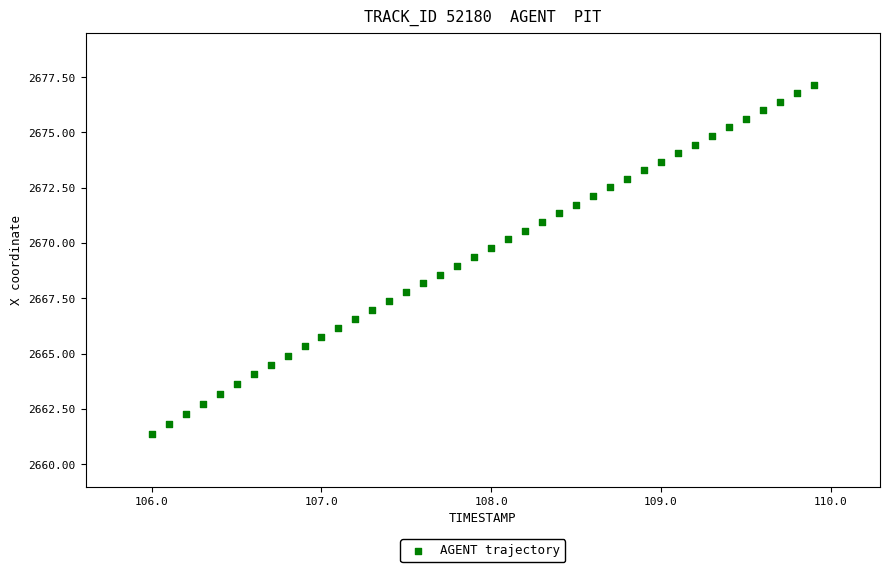

What is the range of X values (max minus min)?

3.9